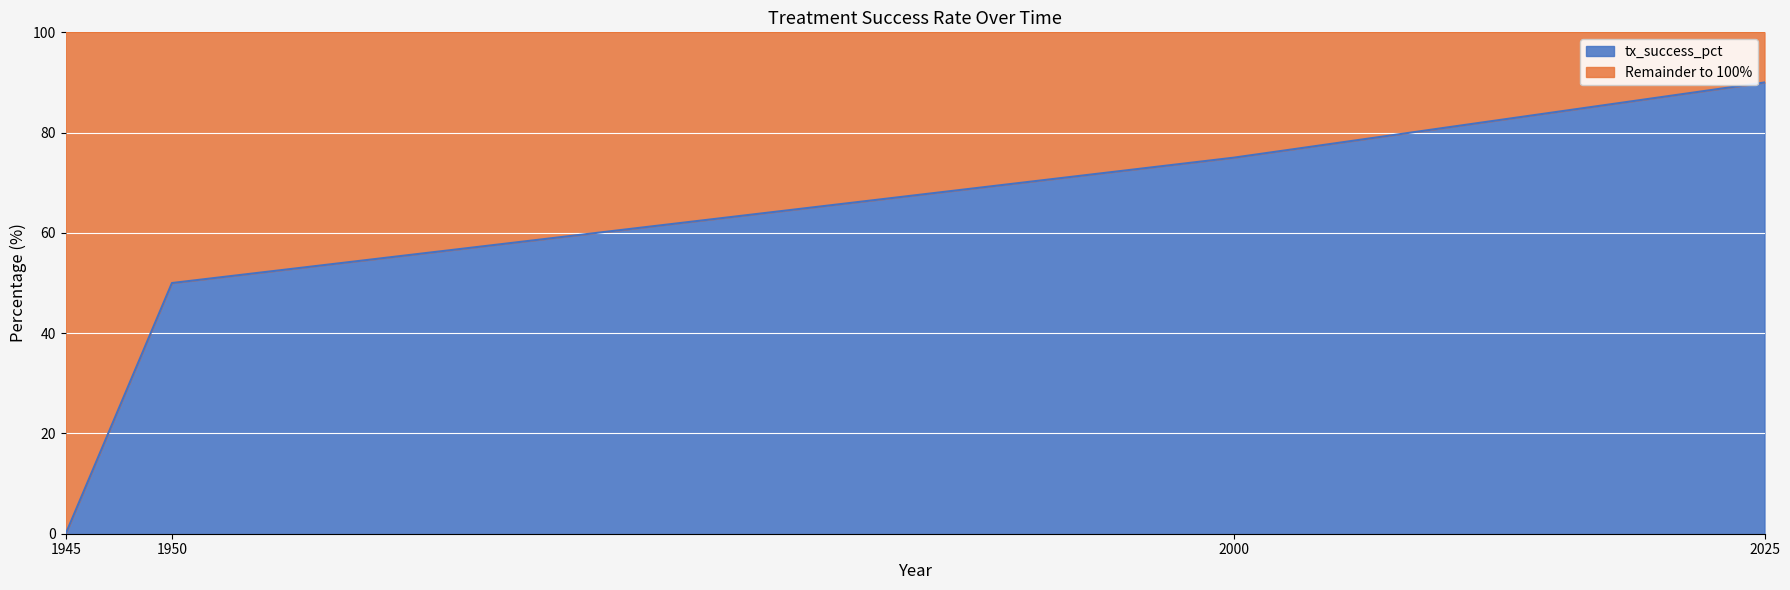

How many lines are shown in the chart?

2